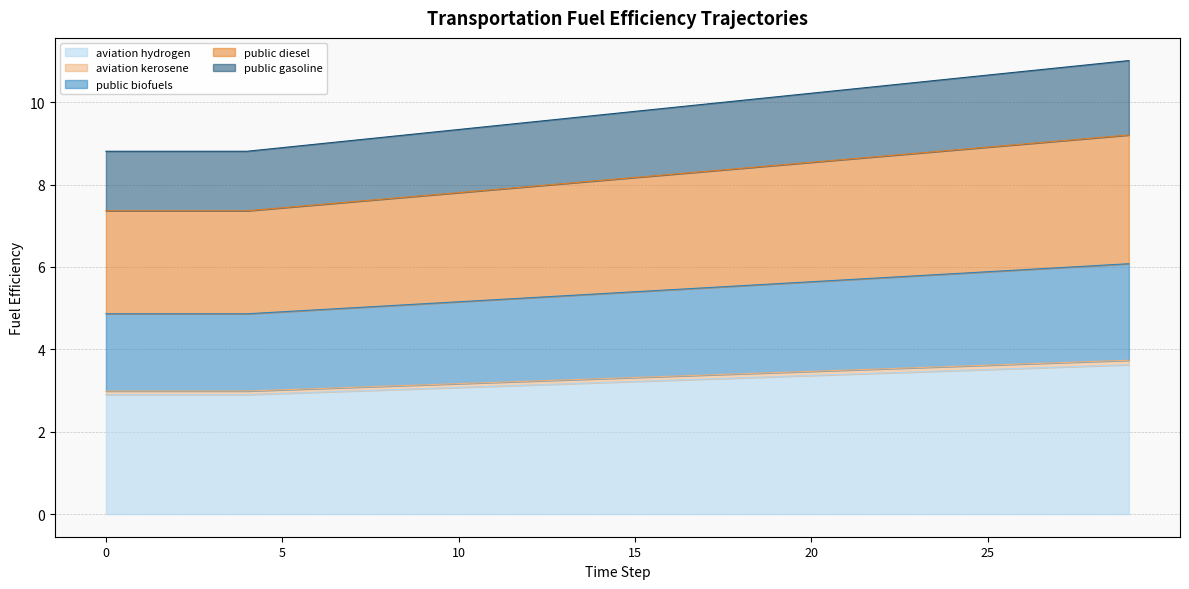

What is the spread (max minus min) of values at 6?

6.0